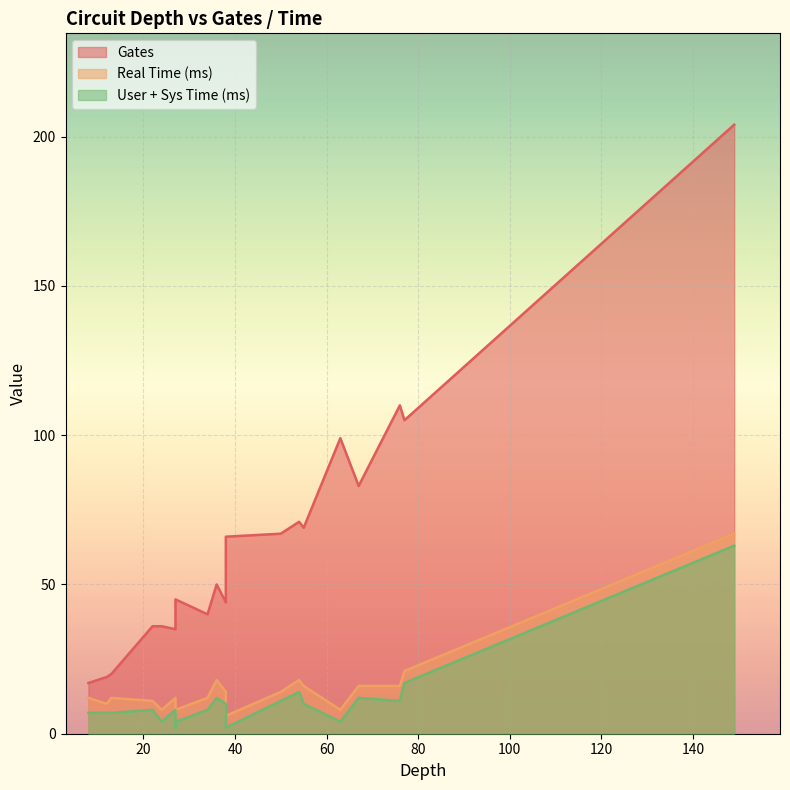

True or false: Real Time (ms) has a value of 14 at alu-v0_27--2x3.

False